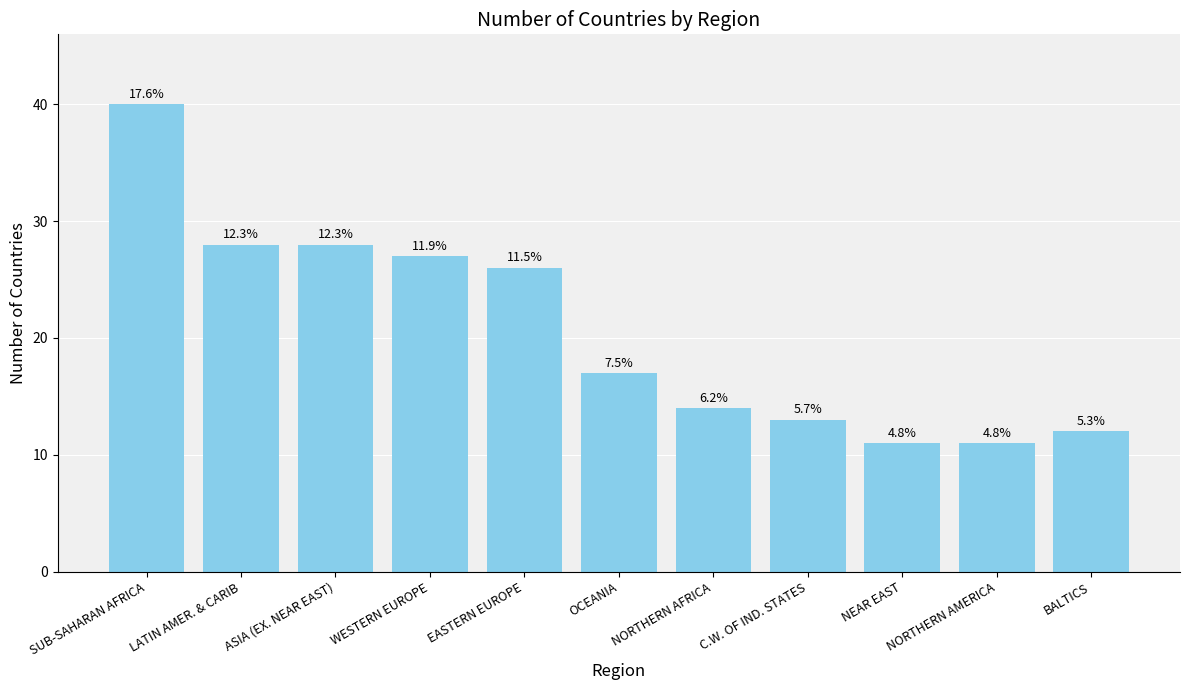

Rank the categories by value from lowest to highest.

NEAR EAST, NORTHERN AMERICA, BALTICS, C.W. OF IND. STATES, NORTHERN AFRICA, OCEANIA, EASTERN EUROPE, WESTERN EUROPE, LATIN AMER. & CARIB, ASIA (EX. NEAR EAST), SUB-SAHARAN AFRICA